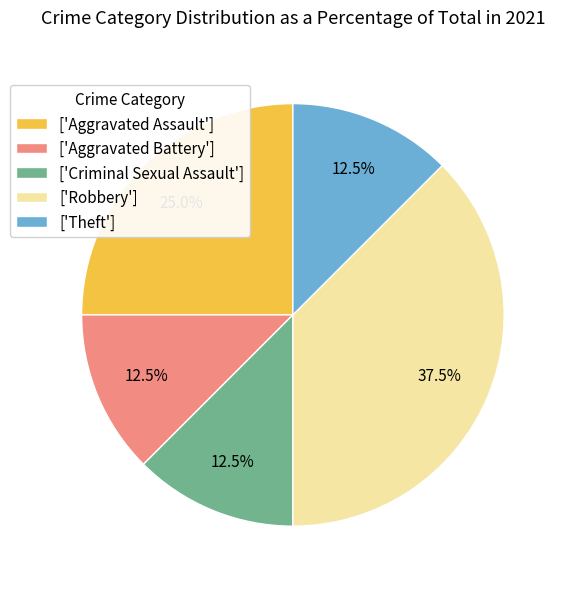

What portion of the pie excludes ['Aggravated Assault']?

75.0%